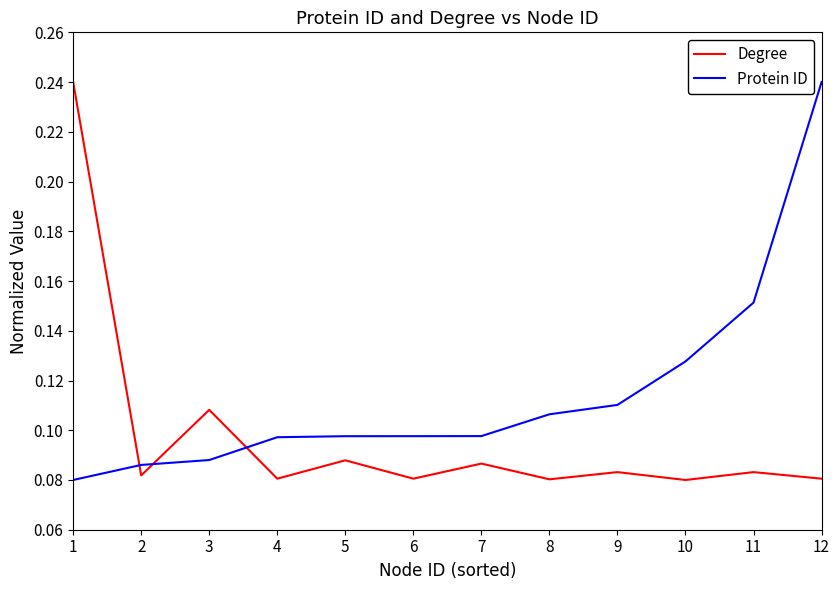

True or false: Protein ID and Degree cross at least once.

True